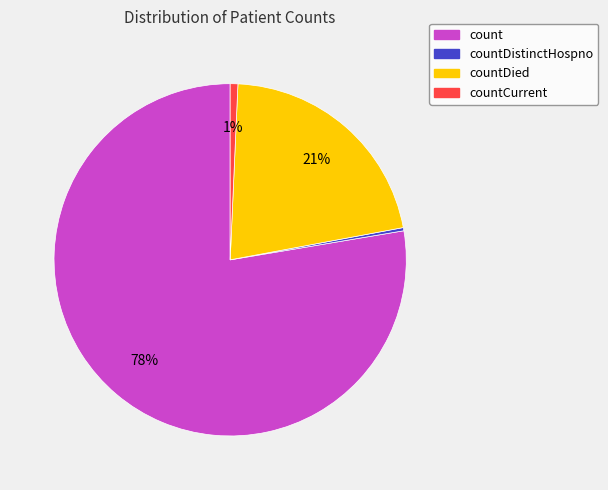

To the nearest percent, what is the average slice percentage?

25%